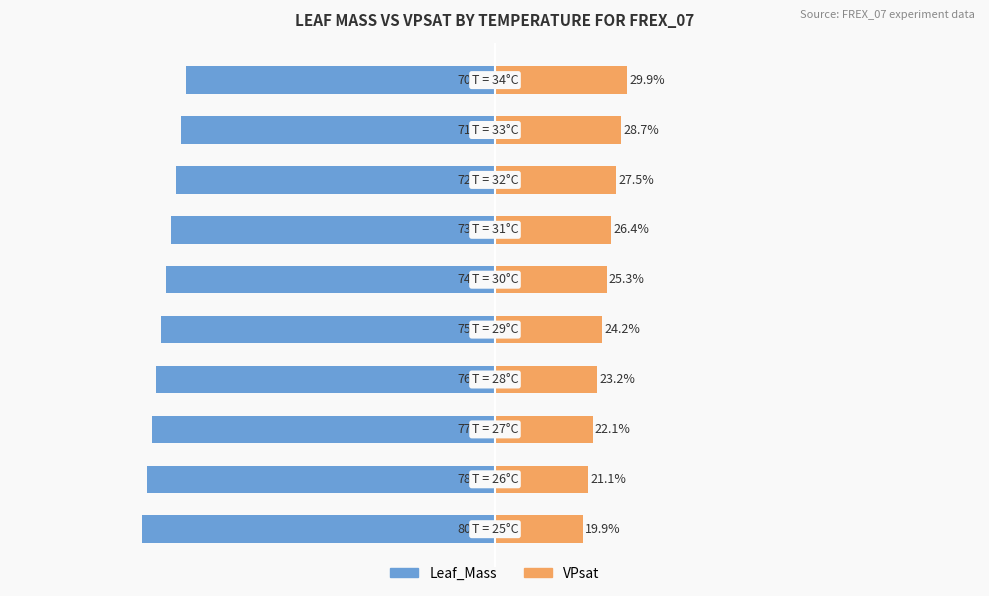

What is the difference between the maximum and second lowest values in the Leaf_Mass series?

8.8